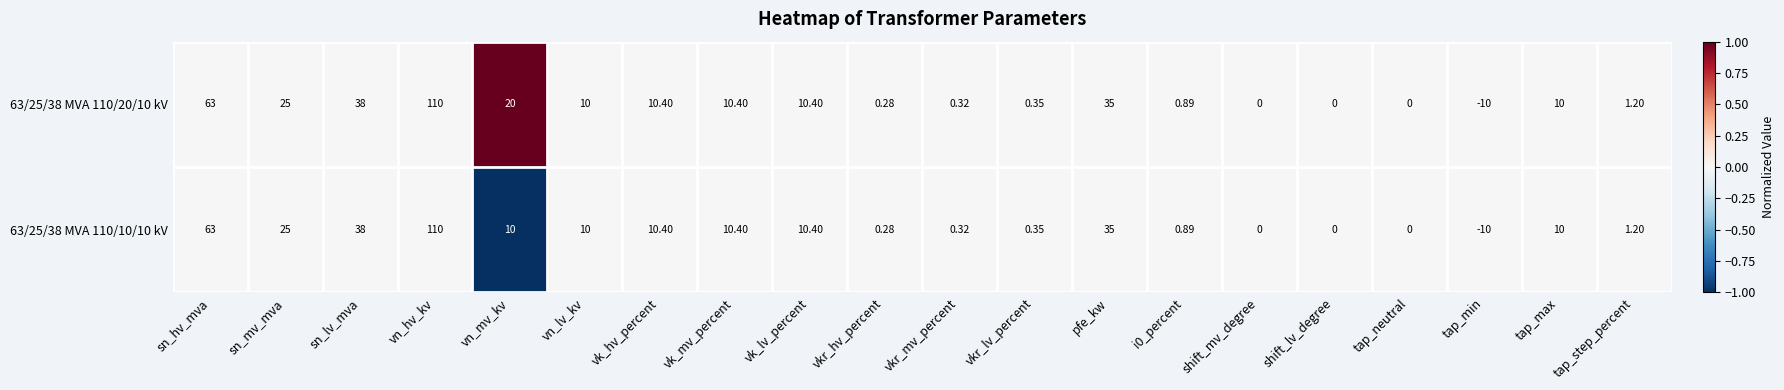

Is the value of 63/25/38 MVA 110/10/10 kV at shift_mv_degree greater than the value of 63/25/38 MVA 110/20/10 kV at vn_hv_kv?

No